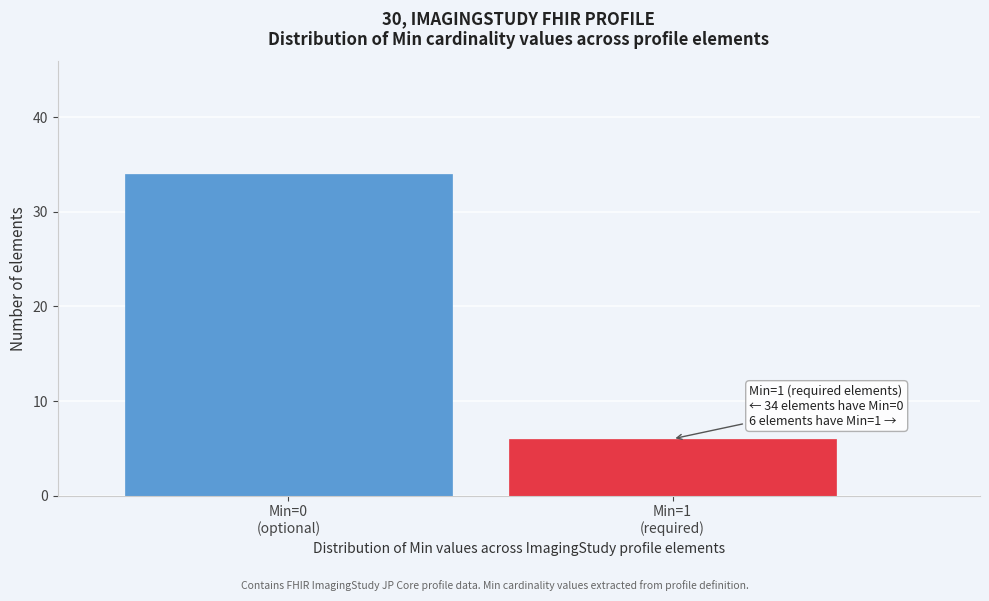

Reading left to right, list all the values displayed in this chart.

34	6